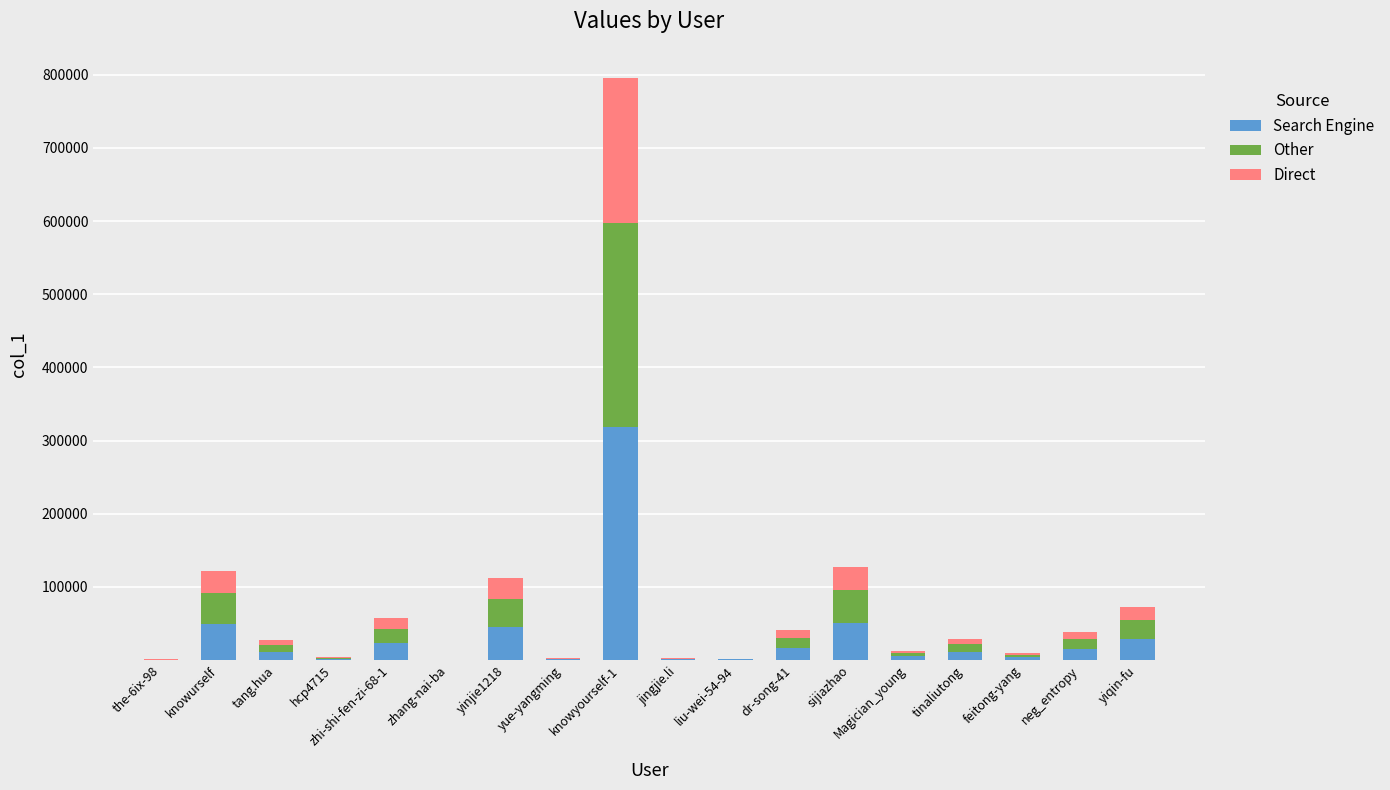

Is it true that Search Engine equals 29056 at yiqin-fu?

True